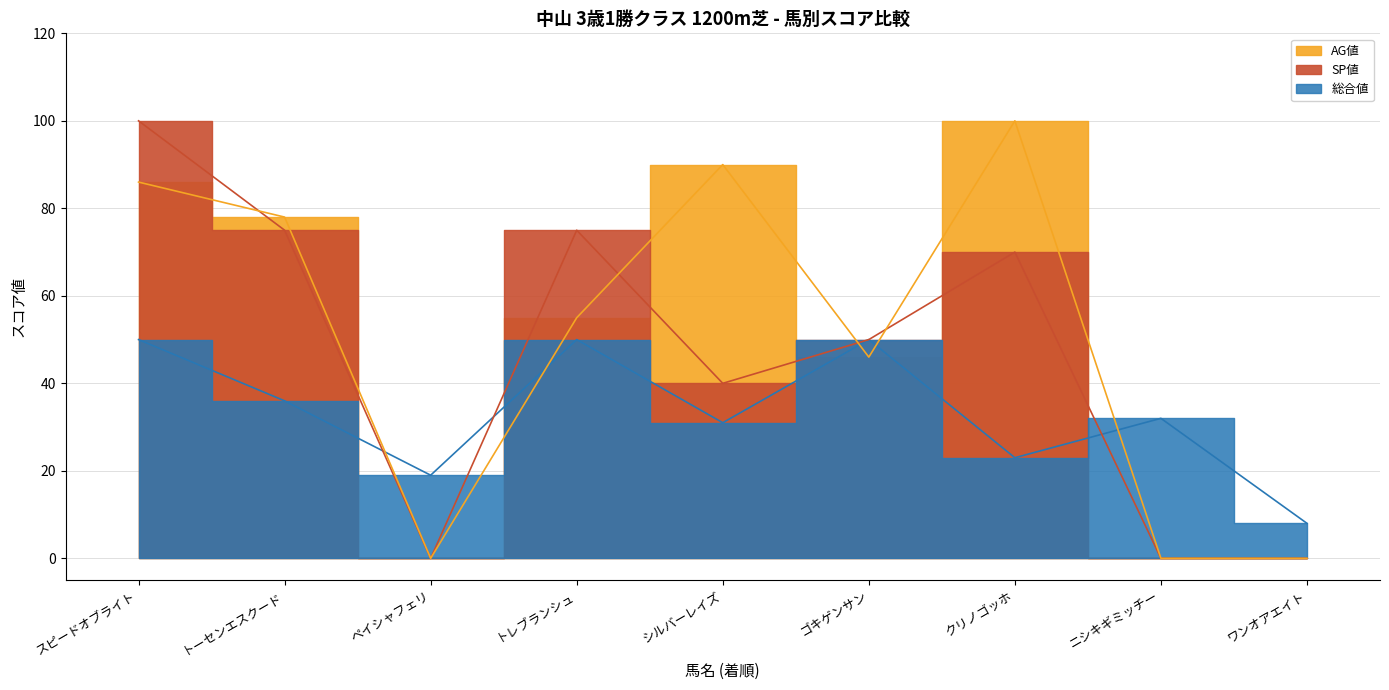

List the series in order of their peak value, lowest first.

総合値, SP値, AG値